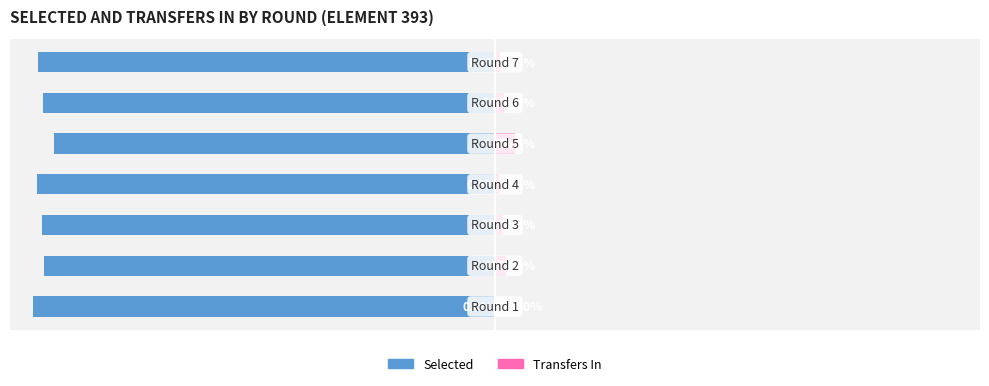

At which category is the sum across all series the highest?

4